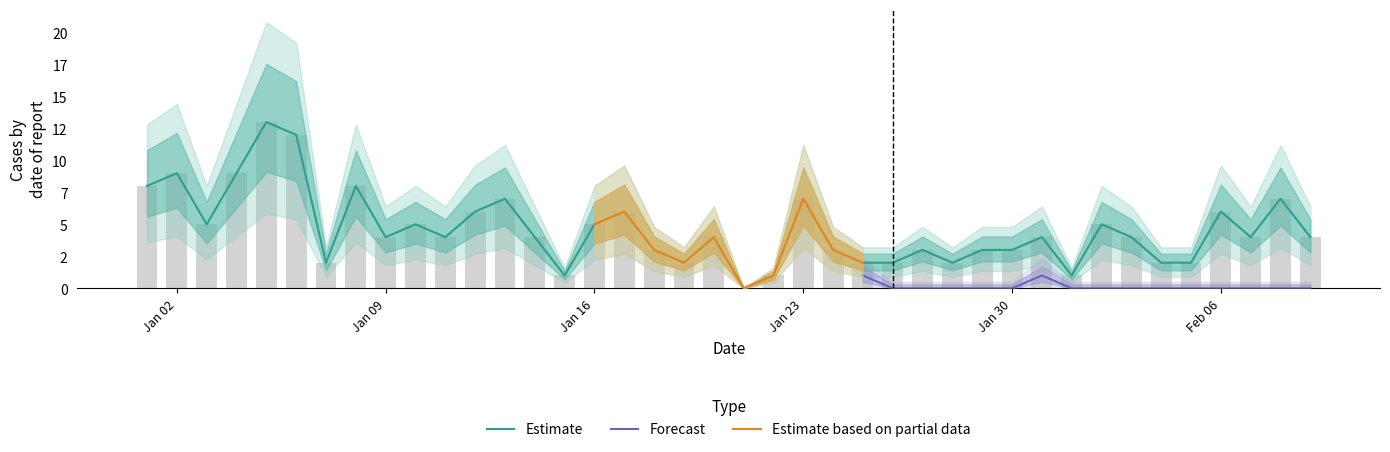

What is the difference between the second highest and minimum values?

12